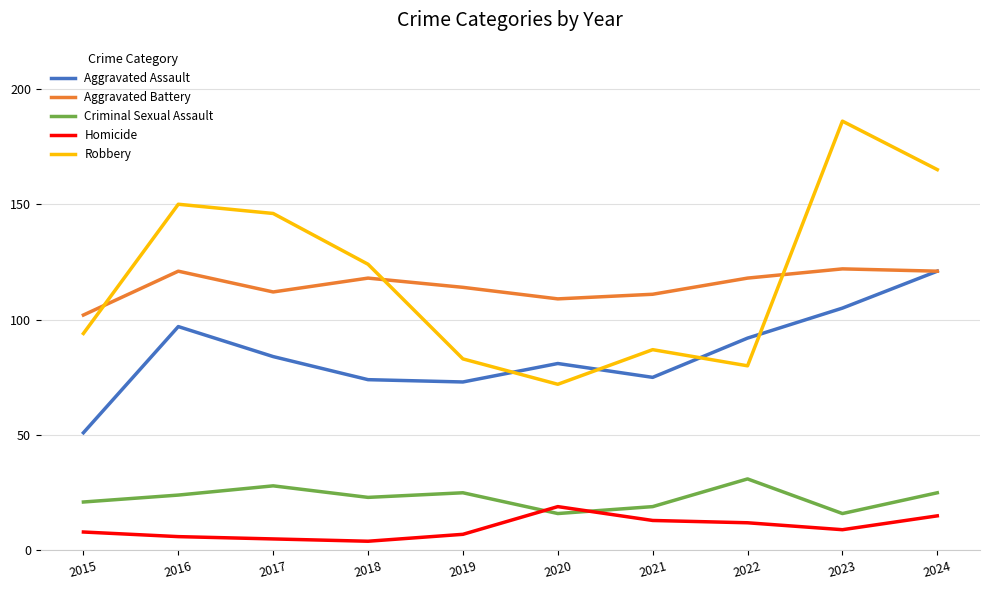

Which series has the largest range (max minus min)?

Robbery